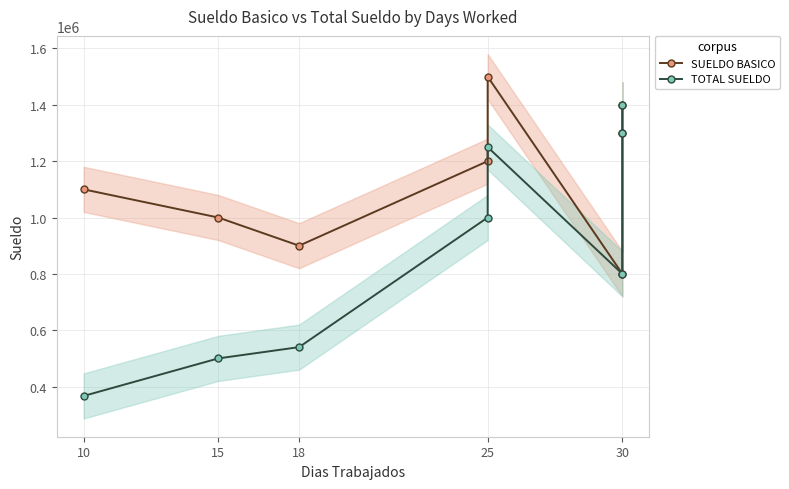

In SUELDO BASICO, how many points are higher than both neighbors (excluding endpoints)?

1